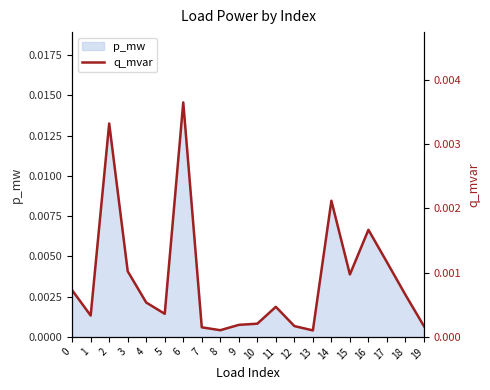

How many categories are shown in the chart?

20